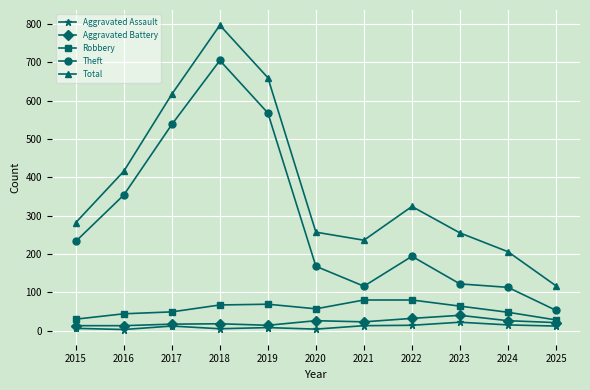

How many interior local peaks does the Theft series have?

2